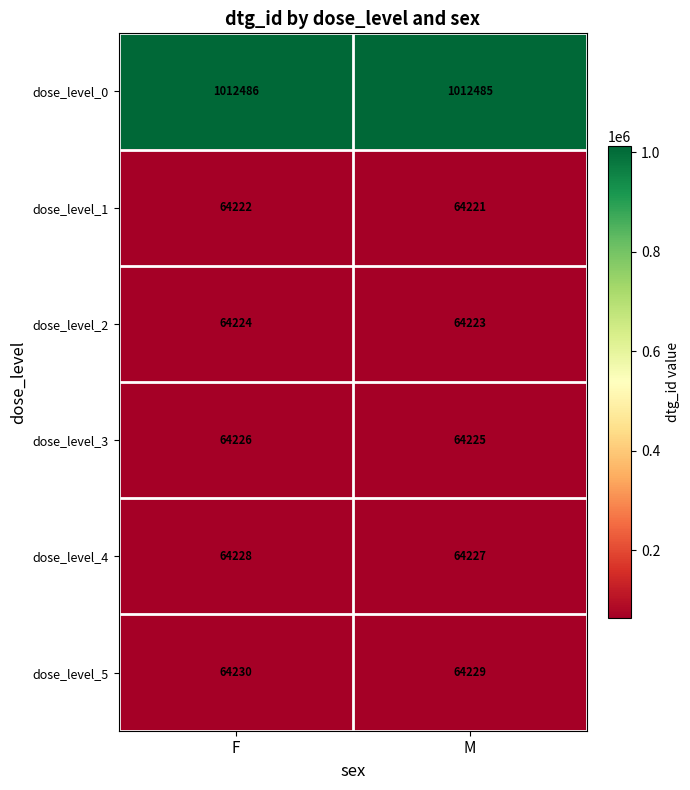

Reading left to right, what are all the values shown in this chart?

dose_level_0: 1012486	1012485
dose_level_1: 64222	64221
dose_level_2: 64224	64223
dose_level_3: 64226	64225
dose_level_4: 64228	64227
dose_level_5: 64230	64229